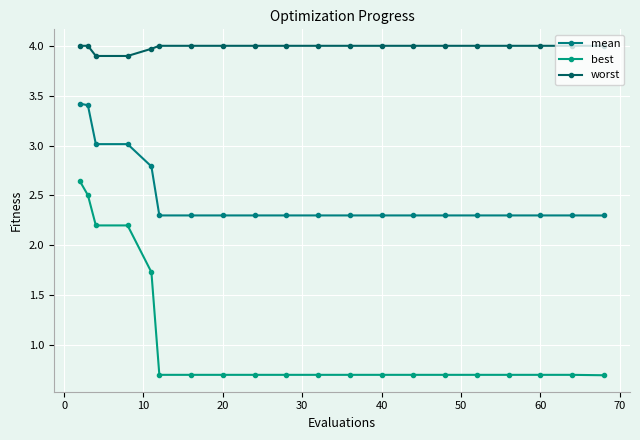

What are all the series names shown in the legend?

mean, best, worst